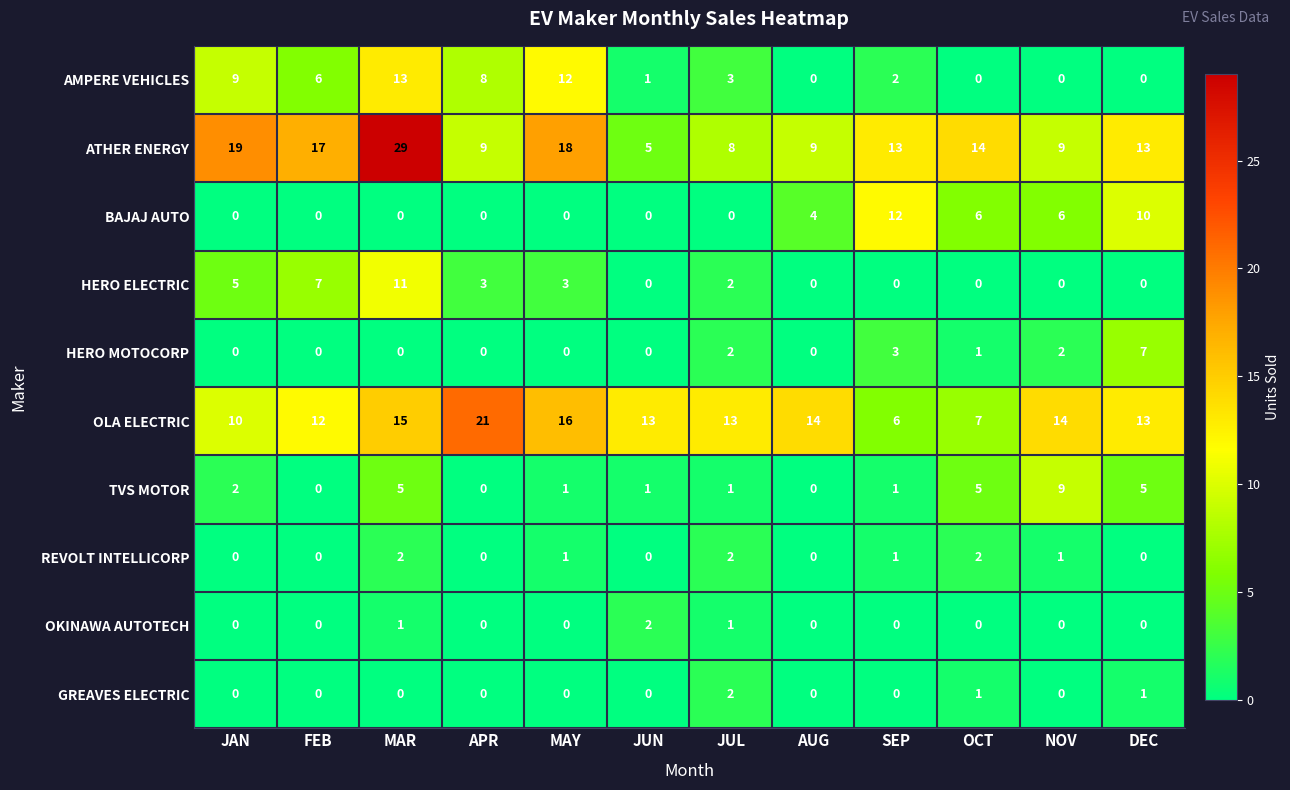

The TVS MOTOR series shows 1 at JUN. True or false?

True